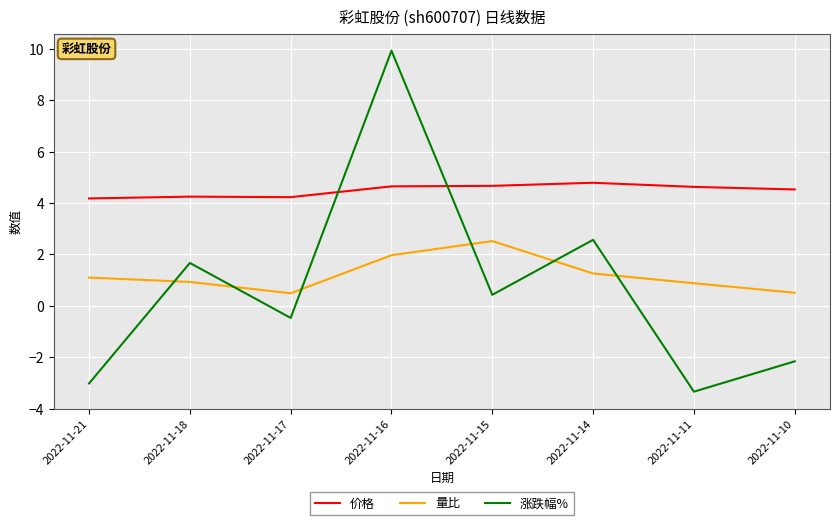

Which series has the largest total across all categories?

价格